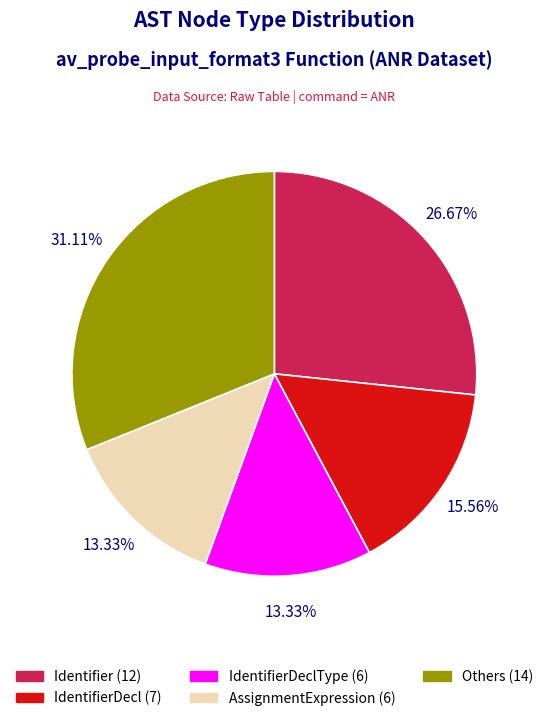

What is the ratio of the value at AssignmentExpression (6) to the value at Others (14)?

0.4